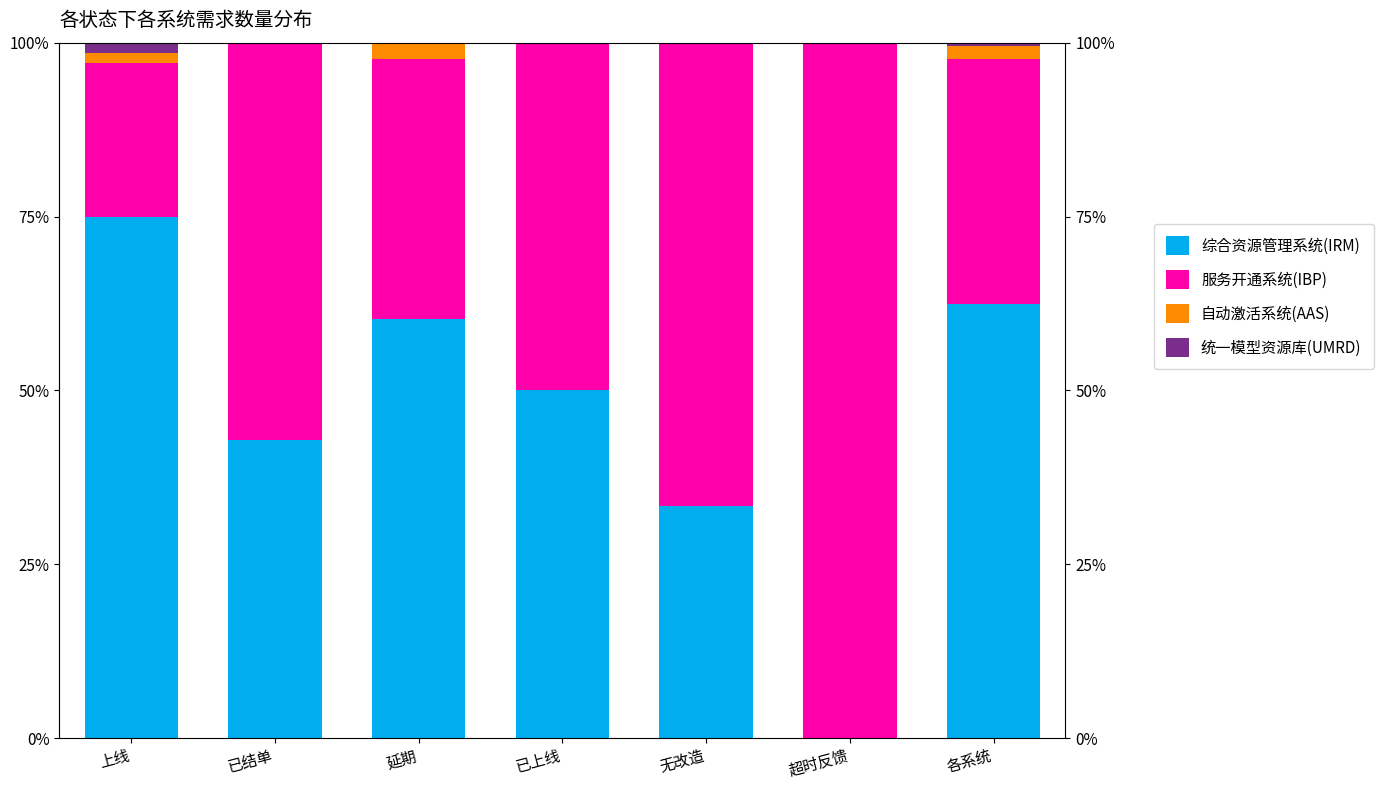

Between 上线 and 超时反馈, which series saw the biggest shift?

服务开通系统(IBP)